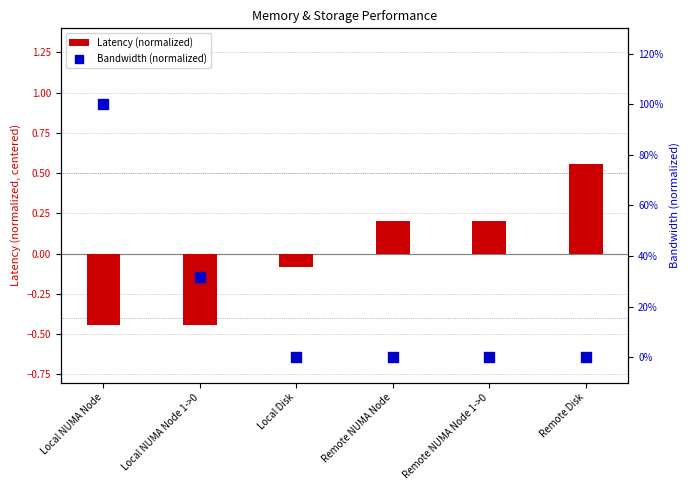

At how many categories does at least one series exceed 0?

6